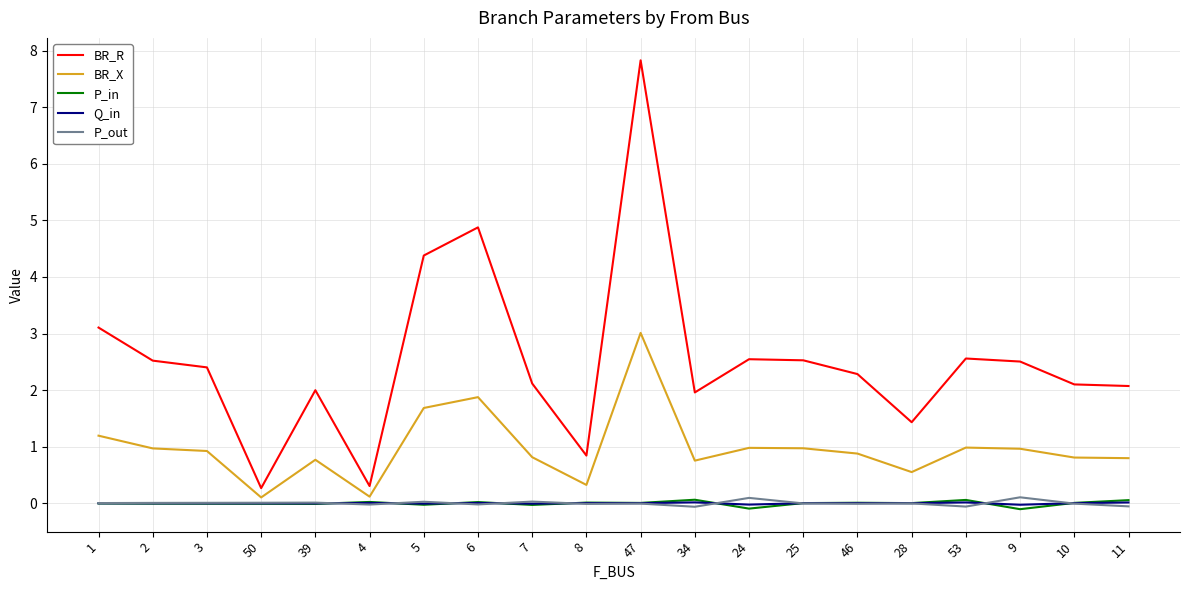

What position from the right is 3?

18